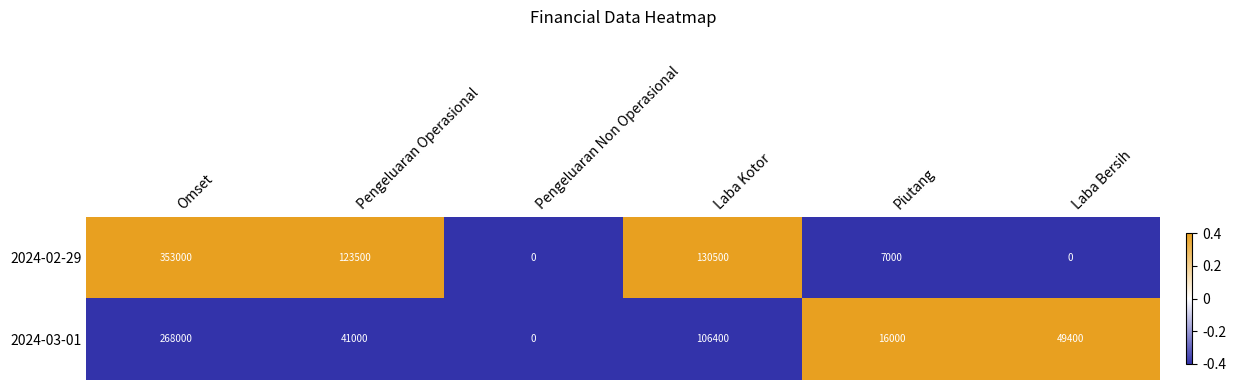

Which label corresponds to the largest value in the chart?

Omset